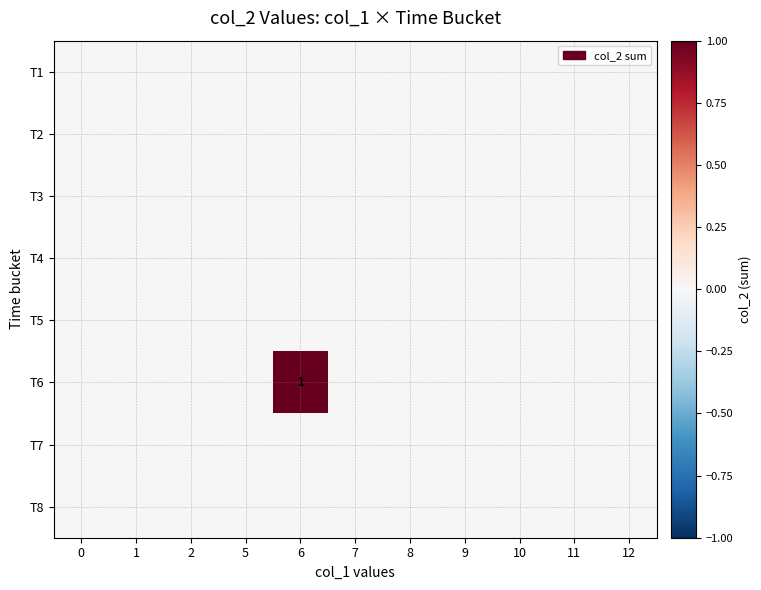

What is the difference between the maximum and minimum values in the T6 series?

1